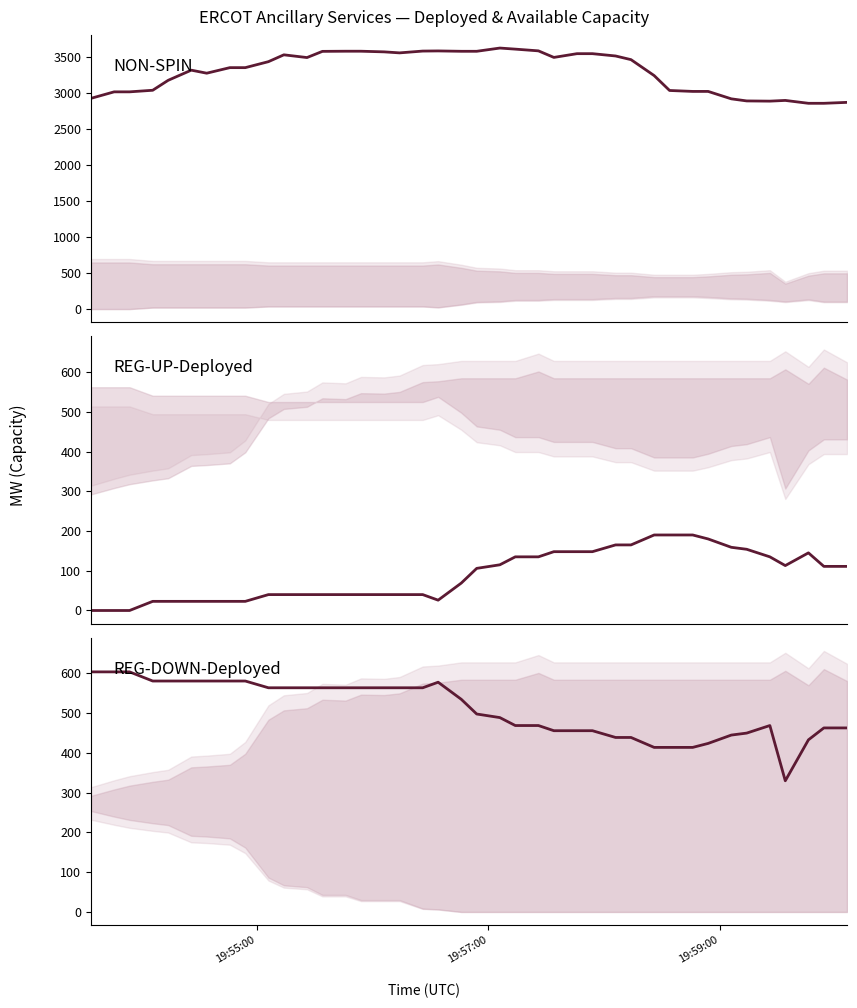

List the series in order of their peak value, highest first.

NON-SPIN, REG-DOWN-Deployed, REG-UP-Deployed